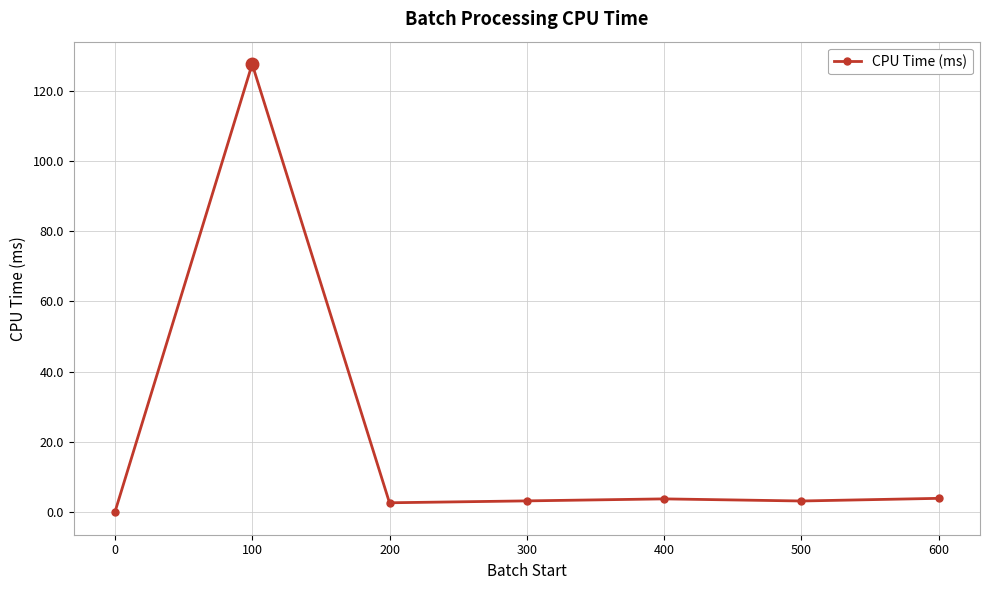

How many lines are shown in the chart?

1